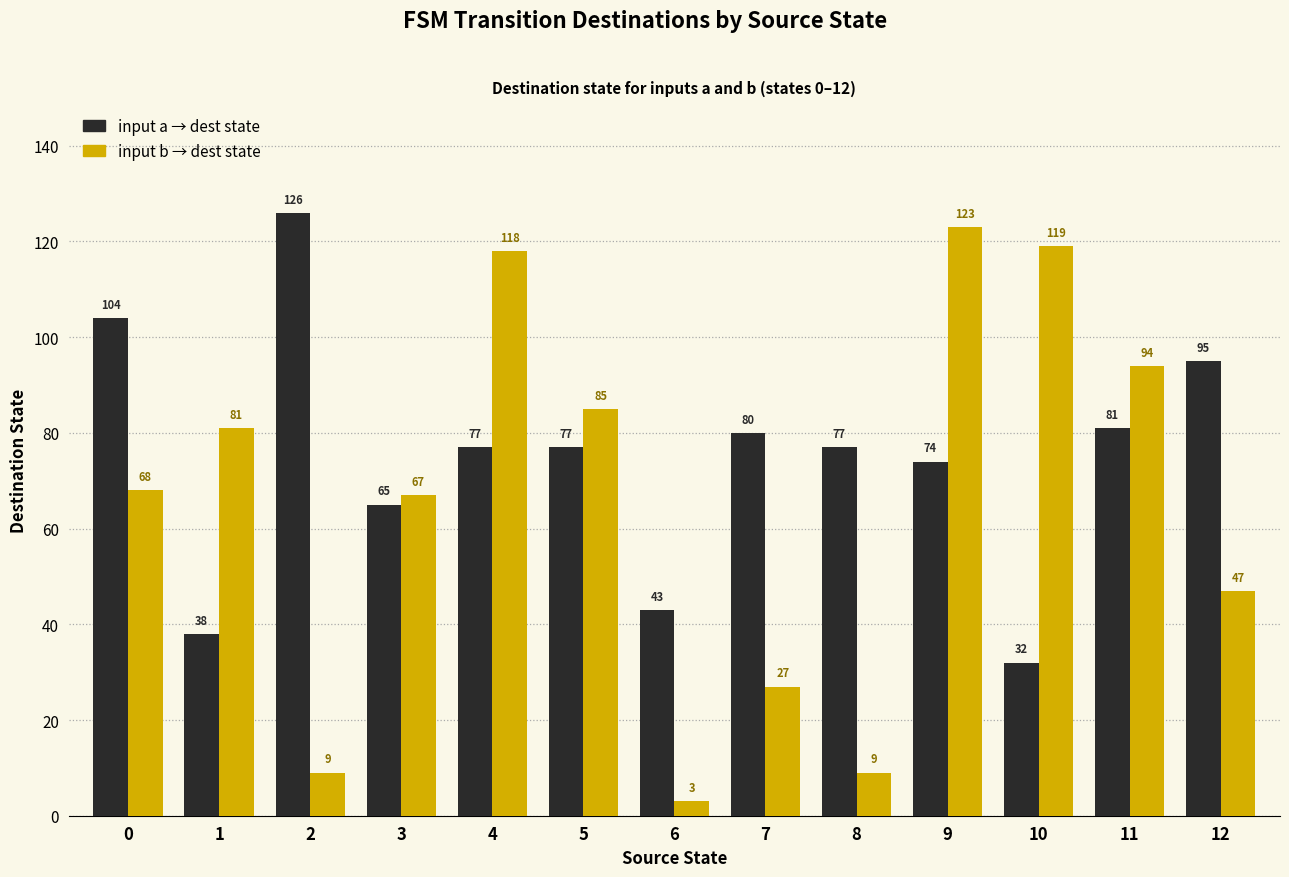

What is the difference between the highest and lowest values at 0?

36